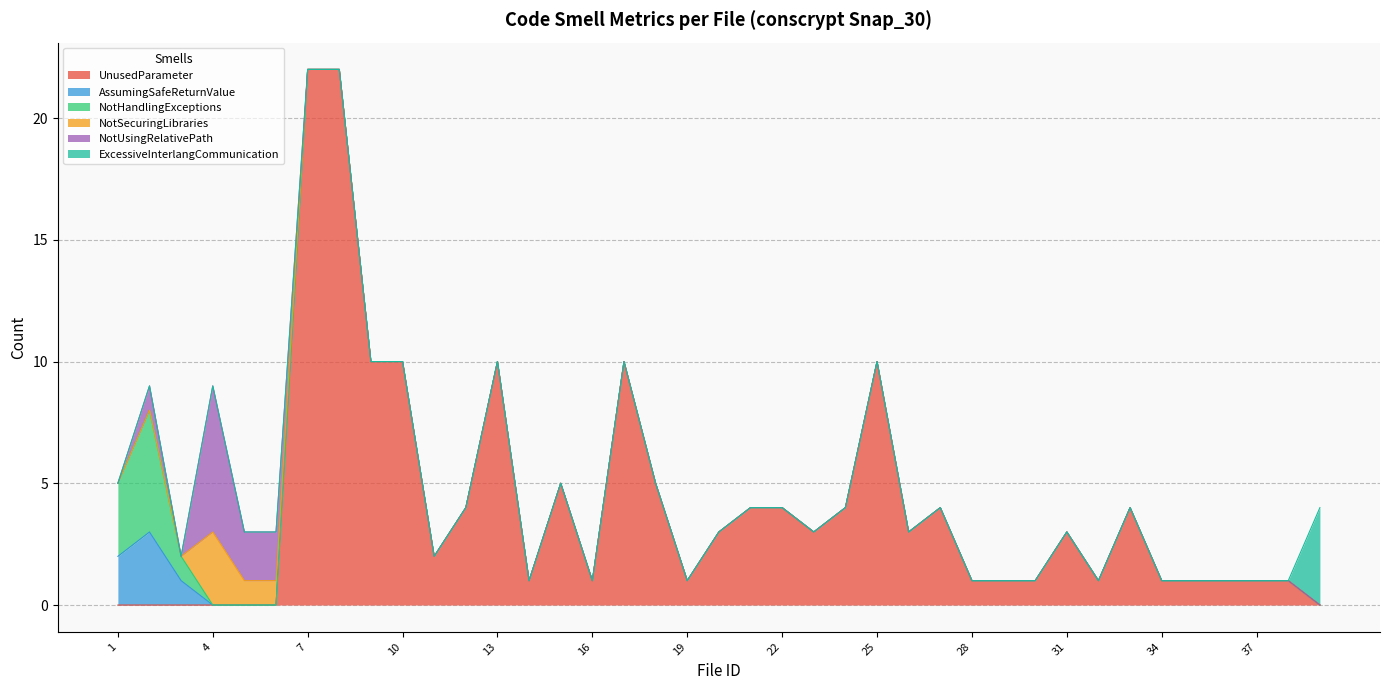

After their last crossing, which series has the higher values: UnusedParameter or ExcessiveInterlangCommunication?

ExcessiveInterlangCommunication